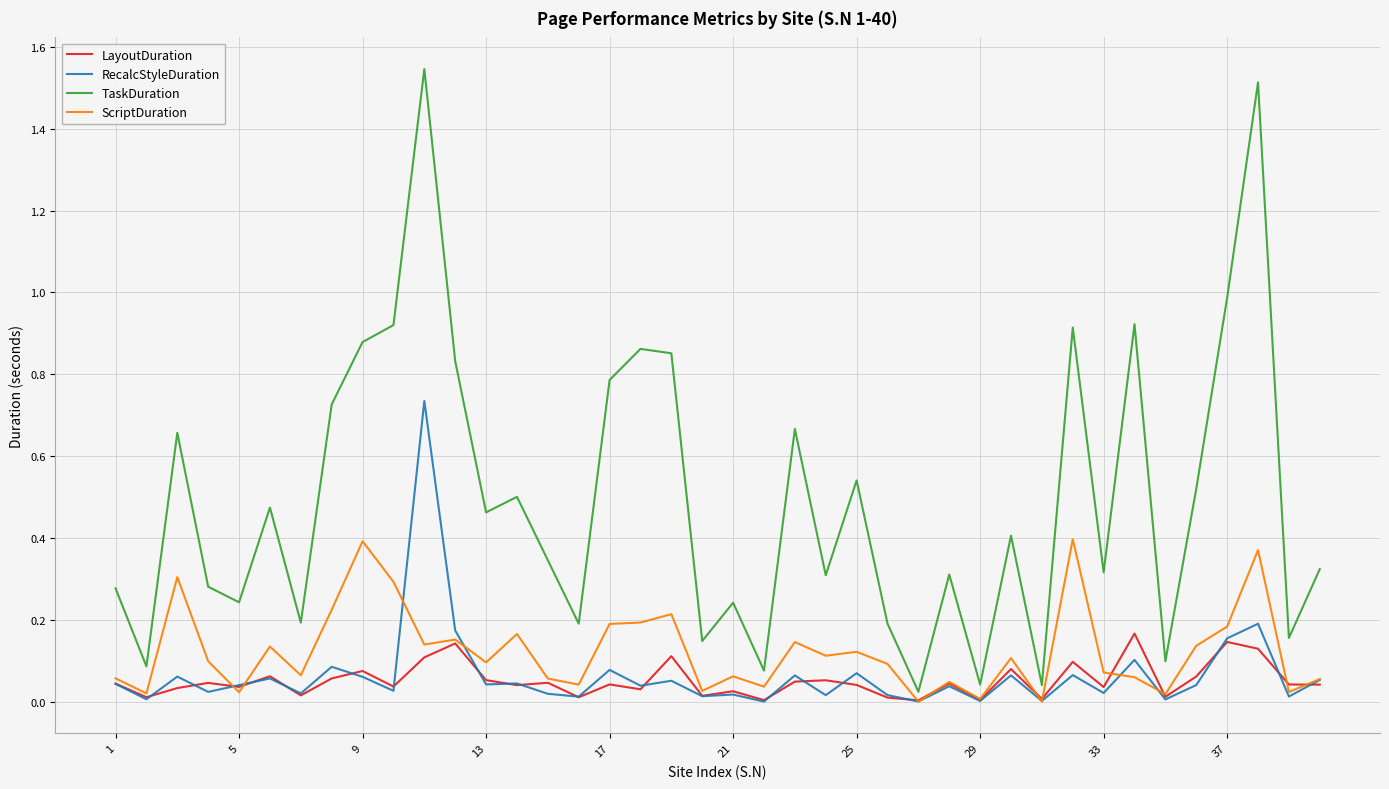

Count the number of categories in the chart.

40